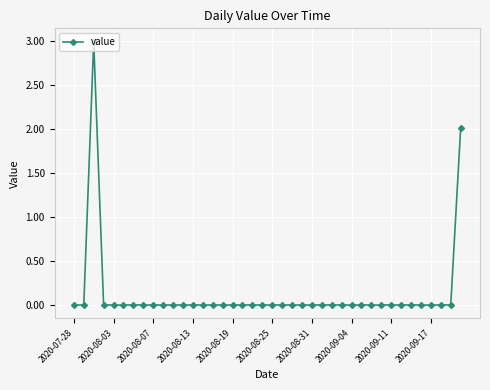

What is the greatest value displayed?

3.0